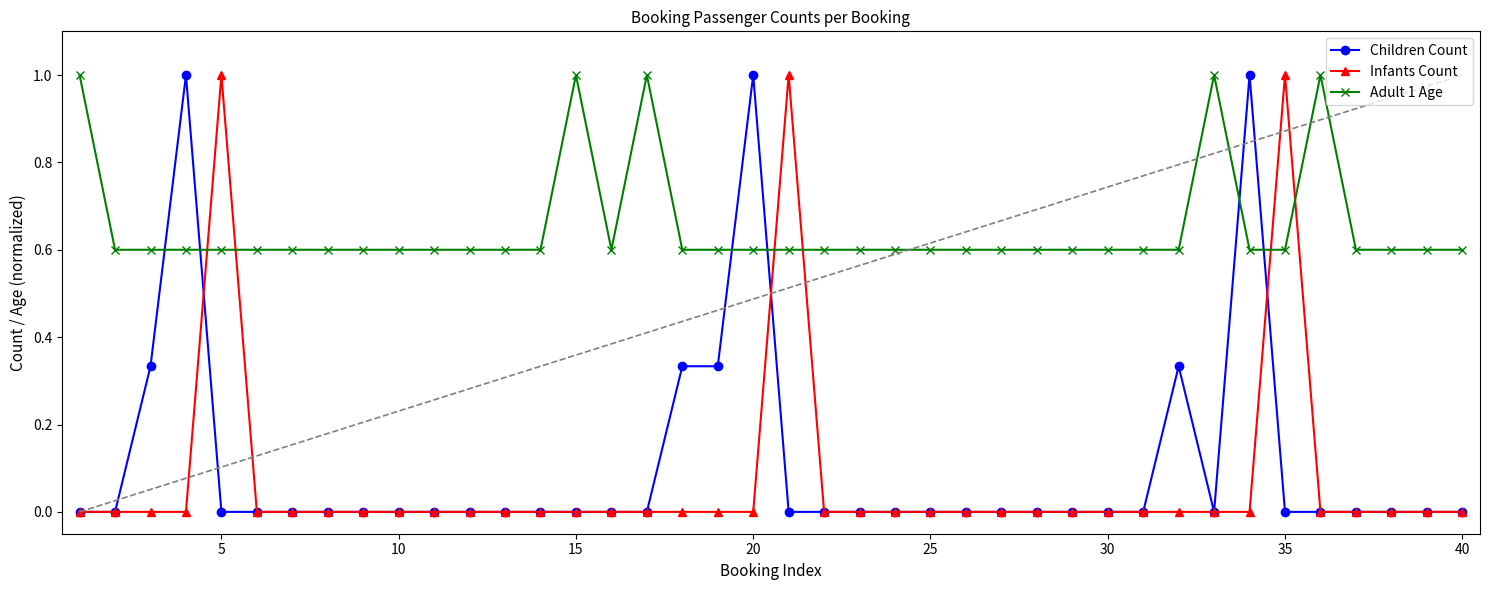

In Infants Count, how many points are higher than both neighbors (excluding endpoints)?

3